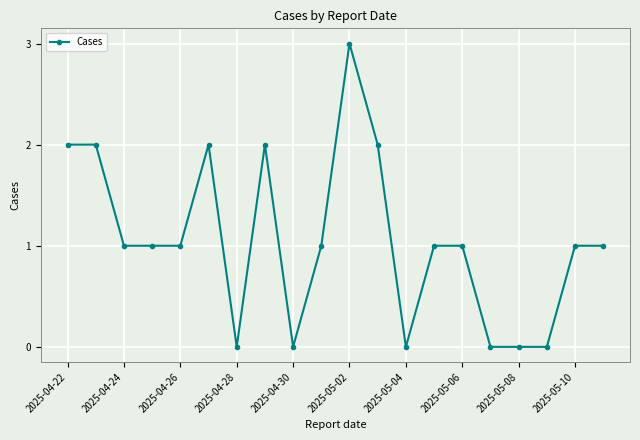

True or false: the data has more than 0 interior local peaks.

True